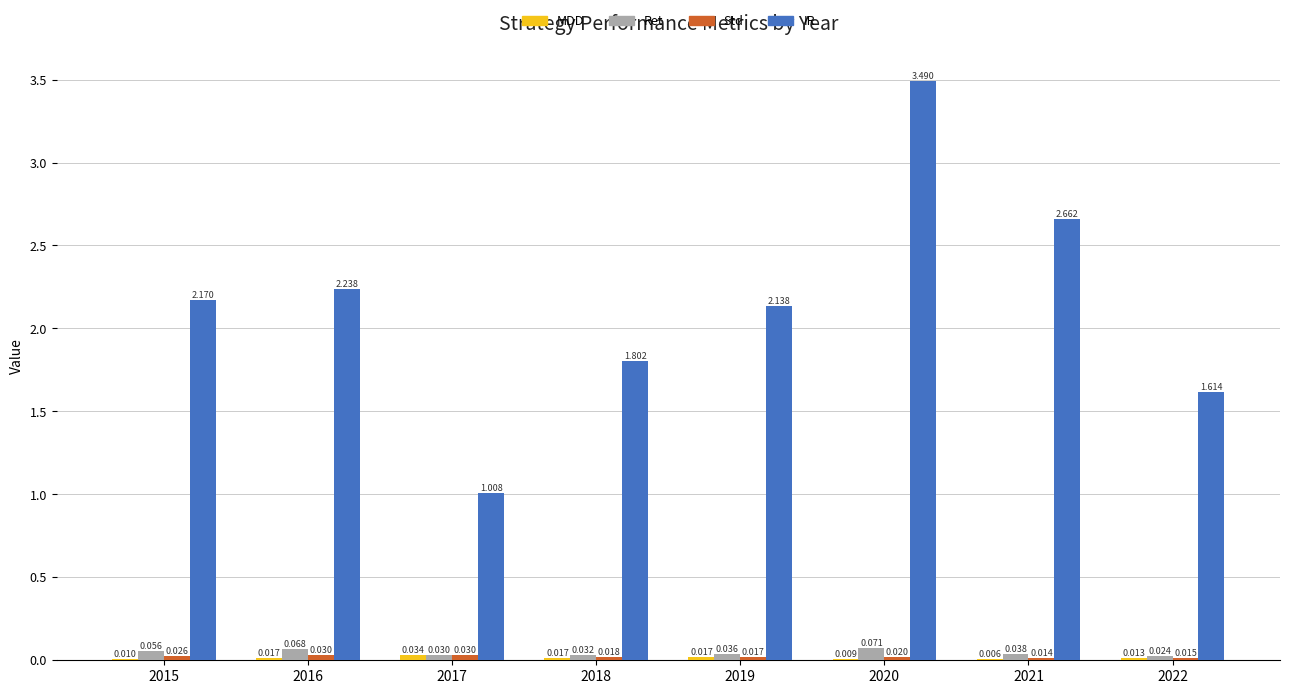

Which series changed the most between 2016 and 2019?

IR